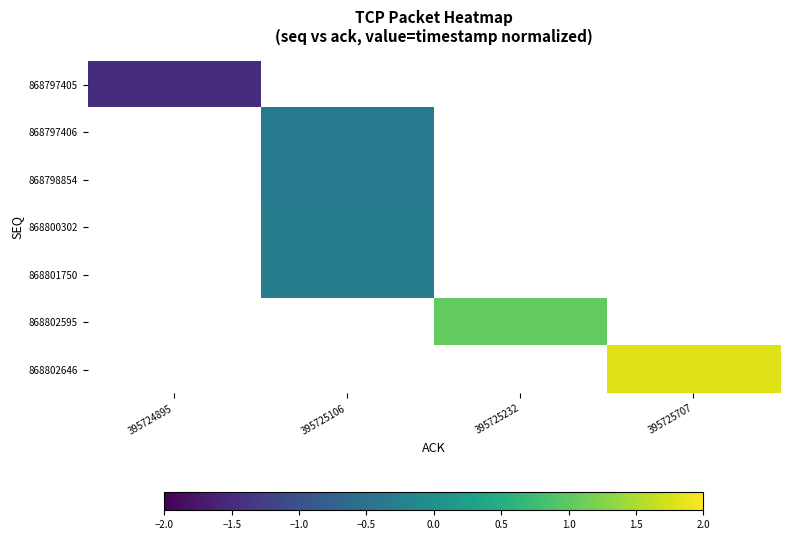

At how many categories does at least one series exceed 1?

2